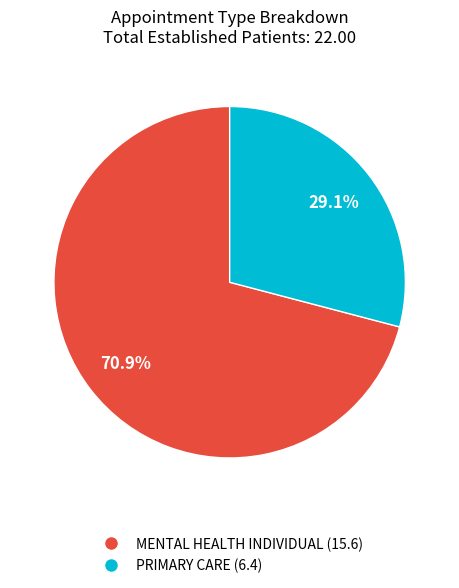

Count the number of slices in the pie.

2